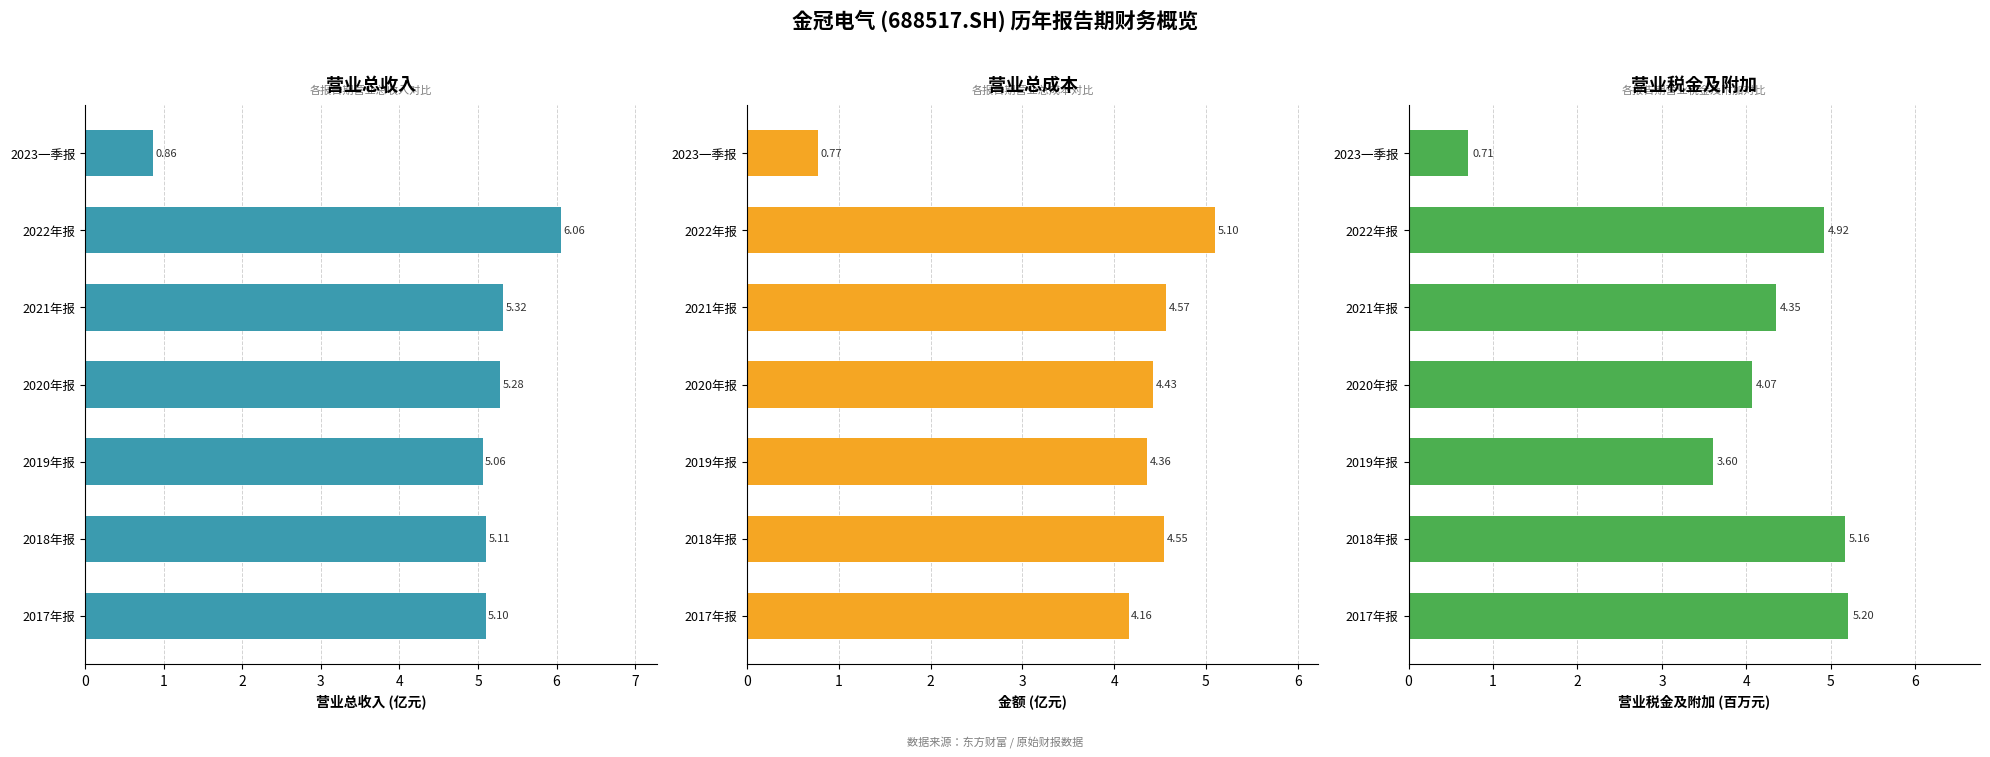

What is the spread (max minus min) of values at 2018年报?

0.6